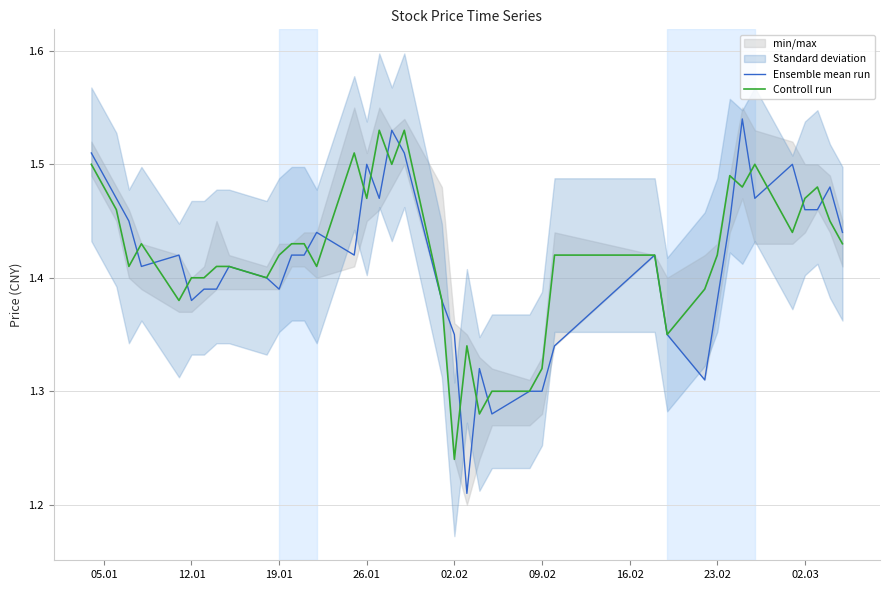

Which series has the largest range (max minus min)?

Ensemble mean run